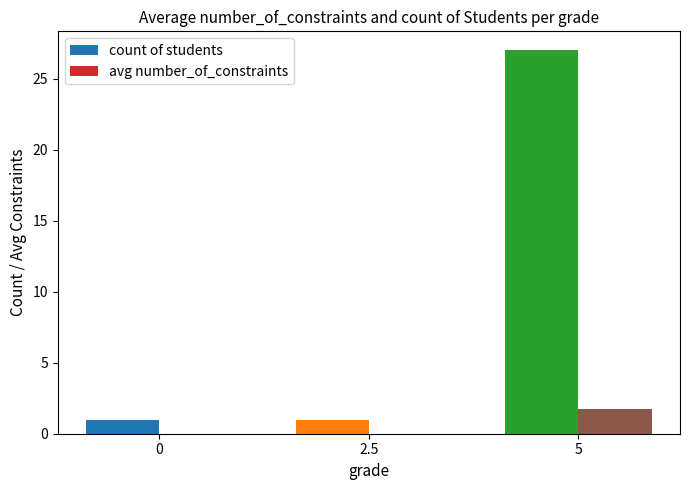

What are all the series names shown in the legend?

count of students, avg number_of_constraints